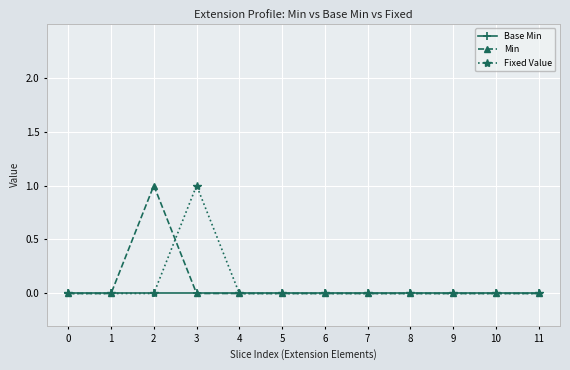

Does the chart display data point markers on the line(s)?

Yes